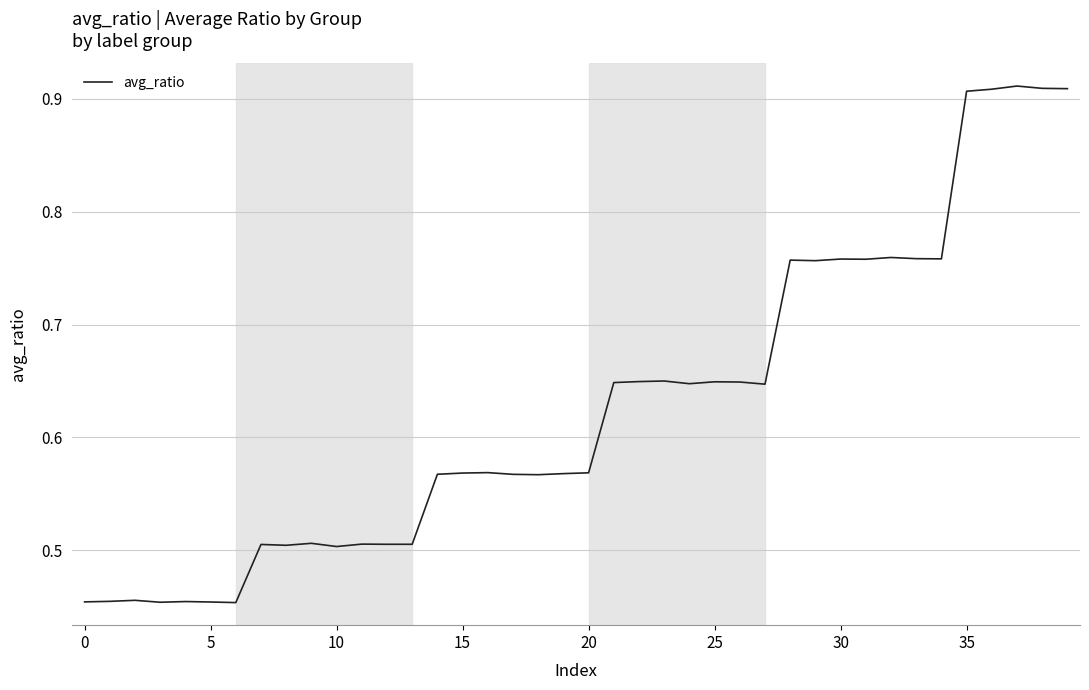

Does the chart have visible grid lines?

Yes